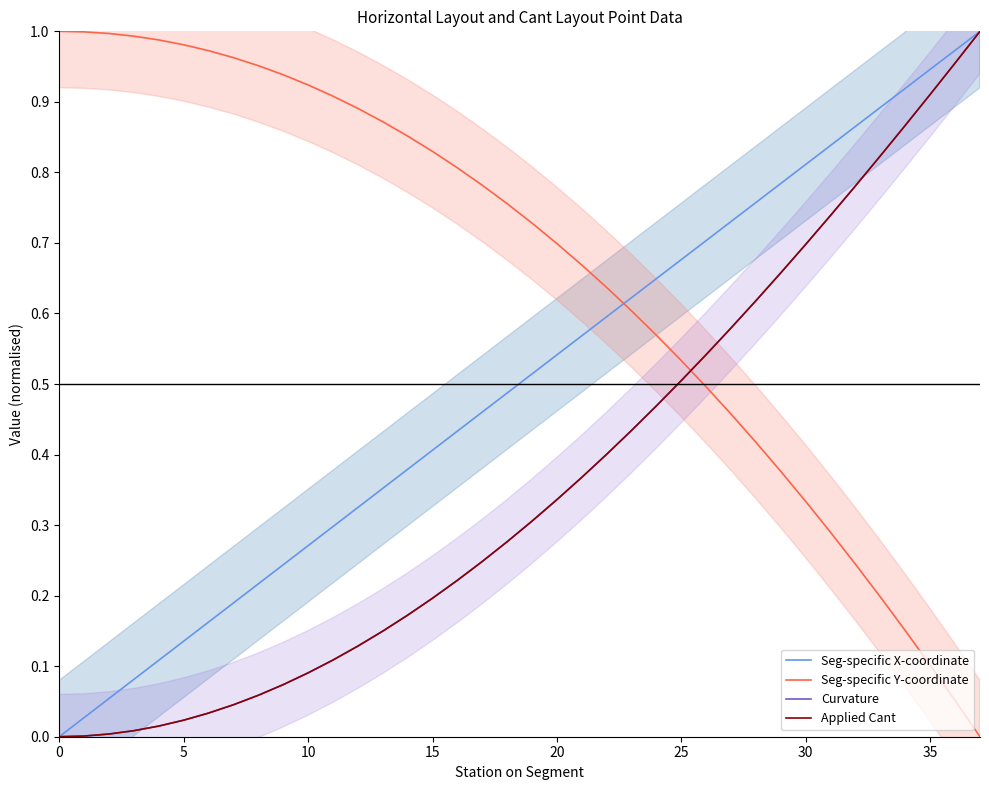

Reading left to right, extract all data points from this chart.

Seg-specific X-coordinate: 0.0	0.0	0.1	0.1	0.1	0.1	0.2	0.2	0.2	0.2	0.3	0.3	0.3	0.4	0.4	0.4	0.4	0.5	0.5	0.5	0.5	0.6	0.6	0.6	0.6	0.7	0.7	0.7	0.8	0.8	0.8	0.8	0.9	0.9	0.9	0.9	1.0	1.0
Seg-specific Y-coordinate: 1.0	1.0	1.0	1.0	1.0	1.0	1.0	1.0	1.0	0.9	0.9	0.9	0.9	0.9	0.9	0.8	0.8	0.8	0.8	0.7	0.7	0.7	0.6	0.6	0.6	0.5	0.5	0.5	0.4	0.4	0.3	0.3	0.2	0.2	0.2	0.1	0.1	0.0
Curvature: 0.0	0.0	0.0	0.0	0.0	0.0	0.0	0.0	0.1	0.1	0.1	0.1	0.1	0.1	0.2	0.2	0.2	0.2	0.3	0.3	0.3	0.4	0.4	0.4	0.5	0.5	0.5	0.6	0.6	0.7	0.7	0.7	0.8	0.8	0.9	0.9	1.0	1.0
Applied Cant: 0.0	0.0	0.0	0.0	0.0	0.0	0.0	0.0	0.1	0.1	0.1	0.1	0.1	0.1	0.2	0.2	0.2	0.2	0.3	0.3	0.3	0.4	0.4	0.4	0.5	0.5	0.5	0.6	0.6	0.7	0.7	0.7	0.8	0.8	0.9	0.9	1.0	1.0